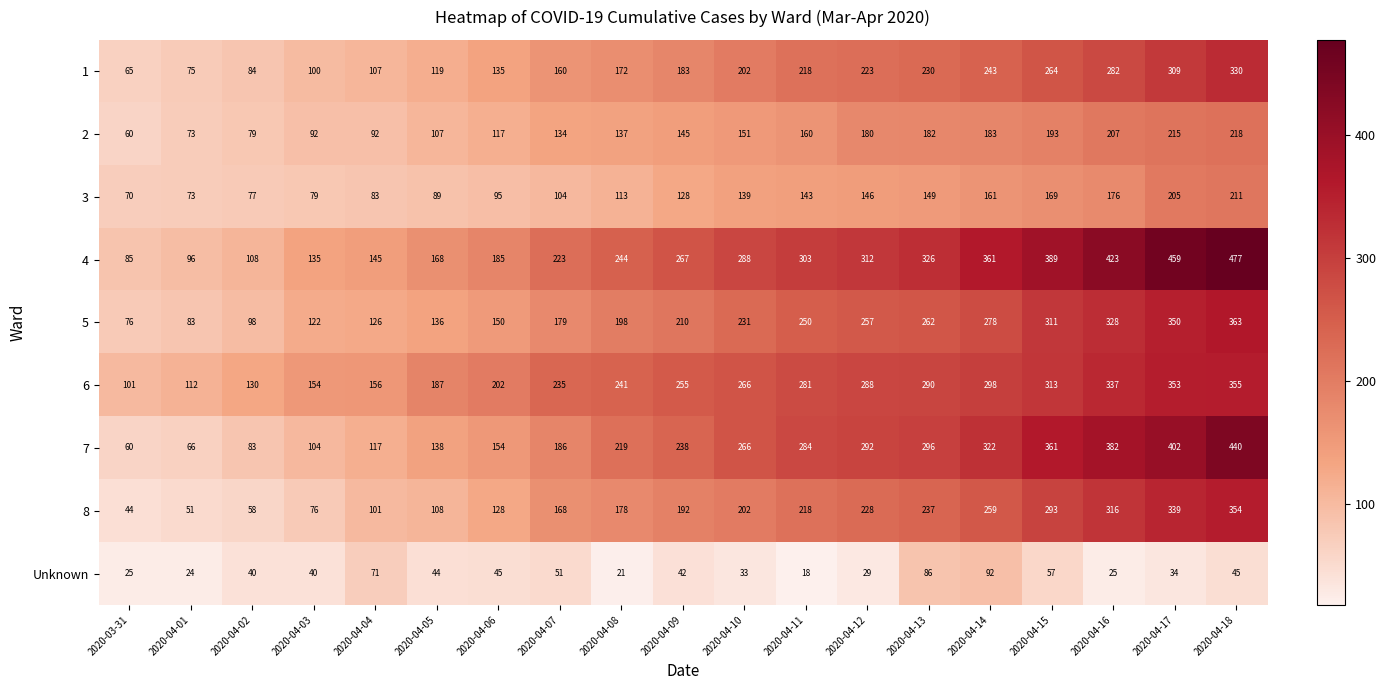

At 2020-04-16, list the series in order from largest to smallest.

4, 7, 6, 5, 8, 1, 2, 3, Unknown